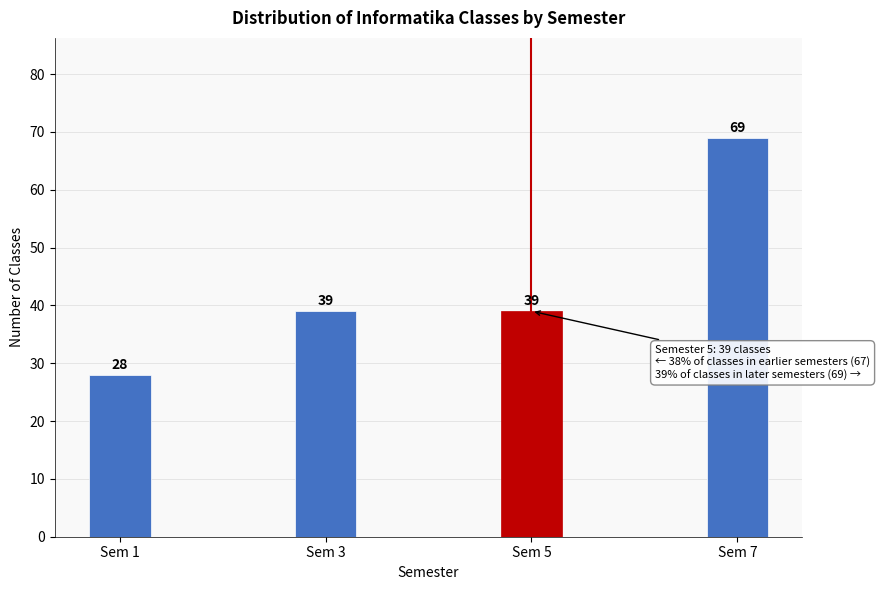

Reading left to right, what are all the values shown in this chart?

Sem 1=28	Sem 3=39	Sem 5=39	Sem 7=69